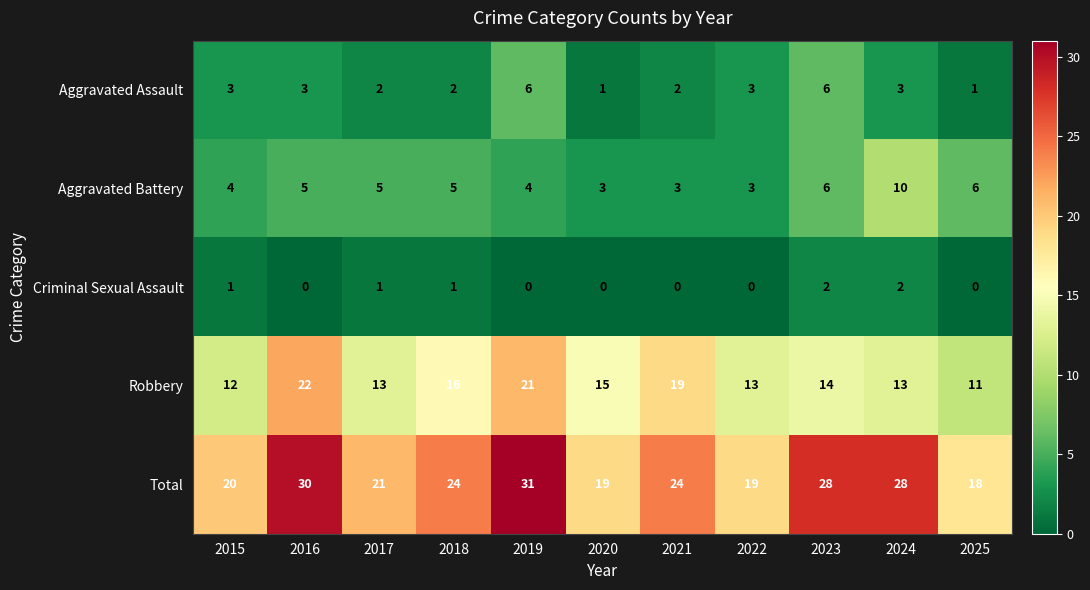

What is the lowest value of the Robbery series?

11